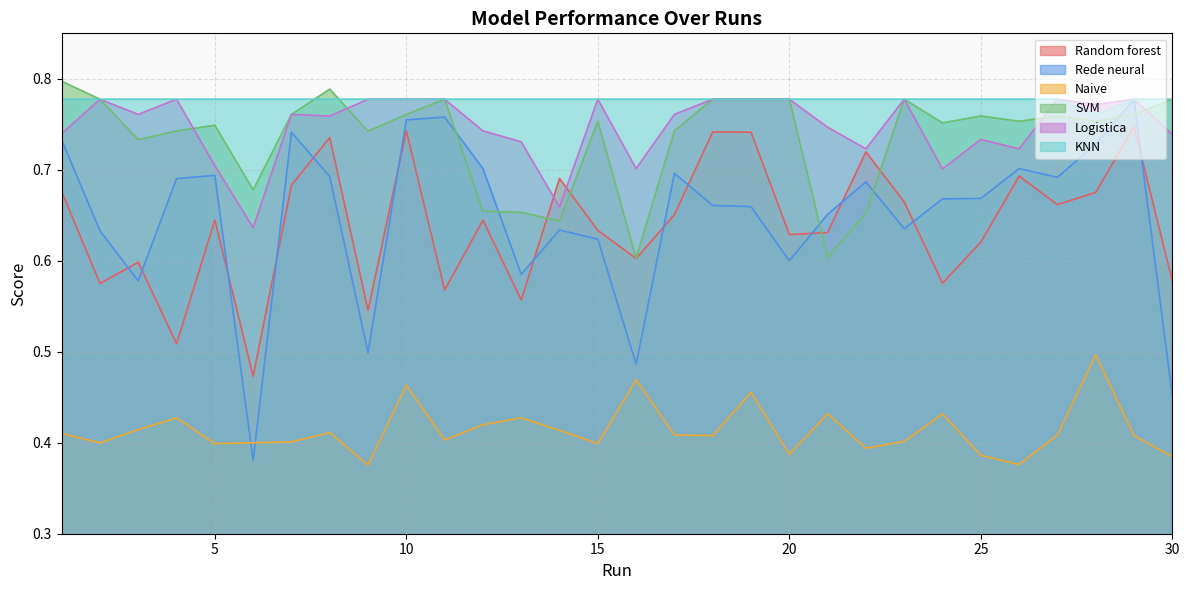

True or false: Naive and Random forest cross at least once.

False